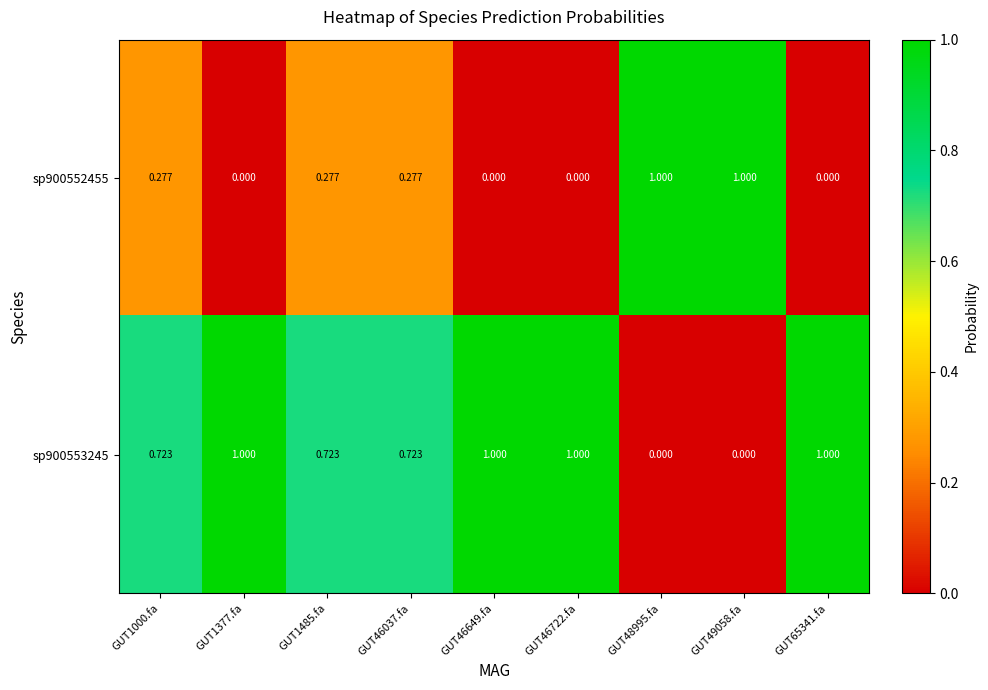

Is the value of sp900553245 at GUT1000.fa greater than the value of sp900552455 at GUT1000.fa?

Yes